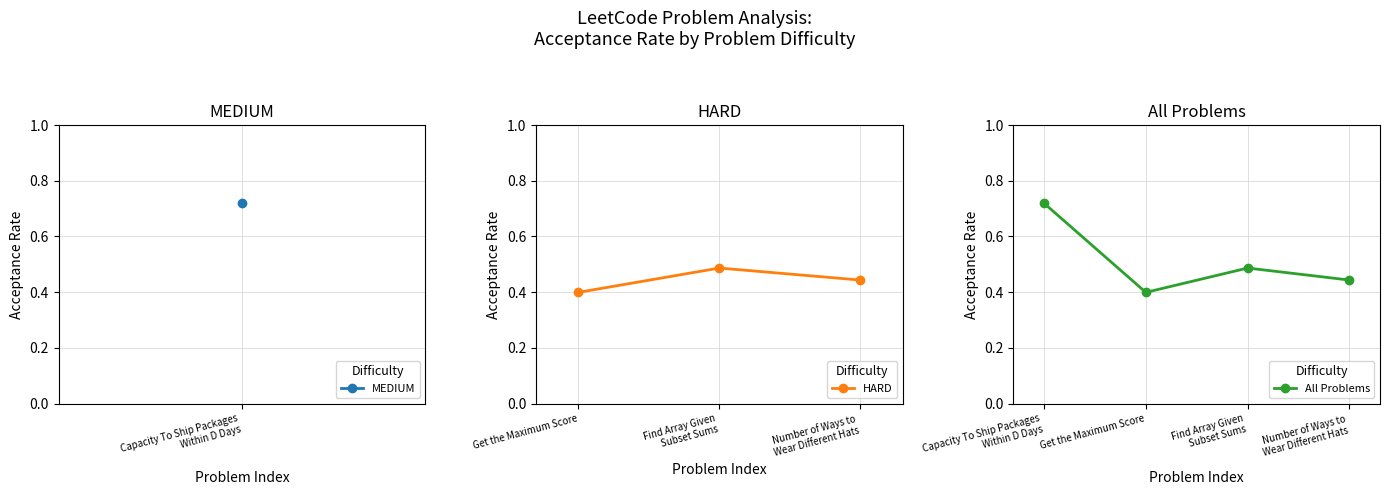

What is the smallest value displayed?

0.4